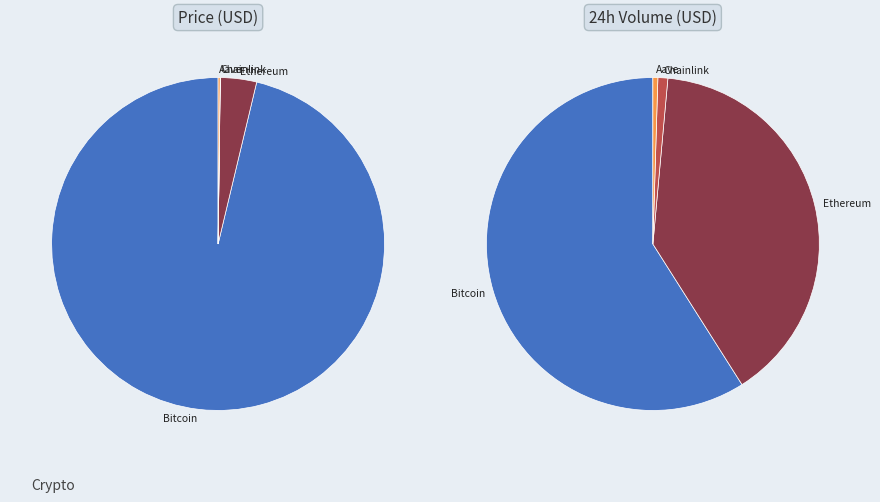

To the nearest percent, what portion does Ethereum represent?

4%